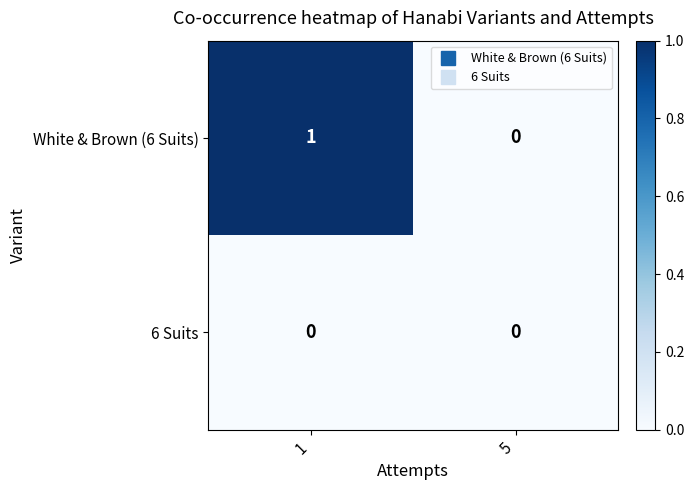

Which category has the lowest value in the White & Brown (6 Suits) series?

5